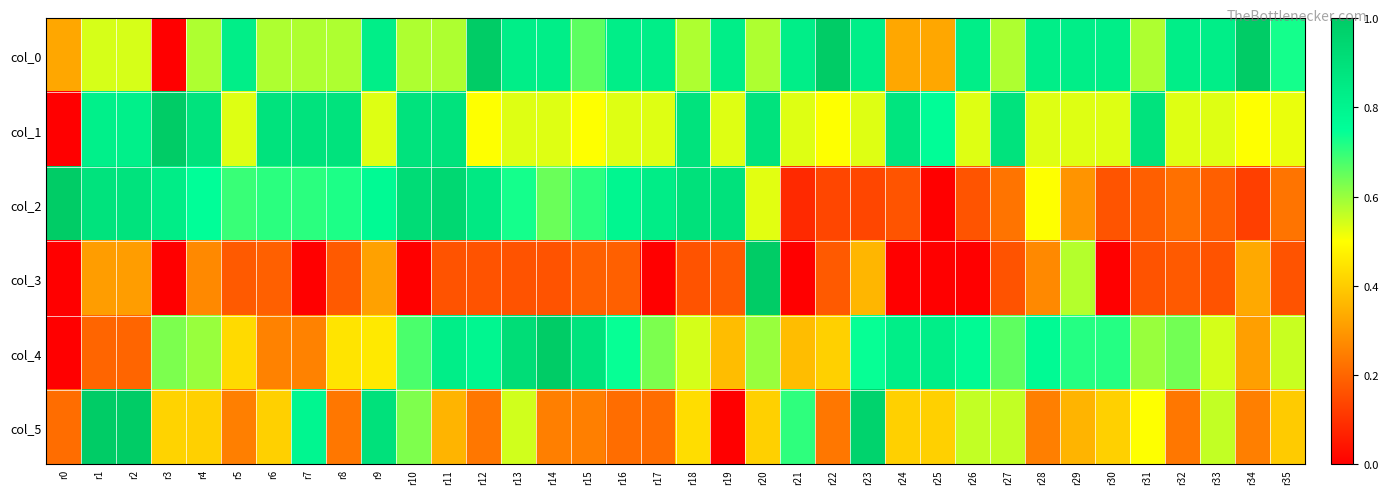

Rank the series by their maximum value, from highest to lowest.

col_0, col_1, col_2, col_3, col_4, col_5